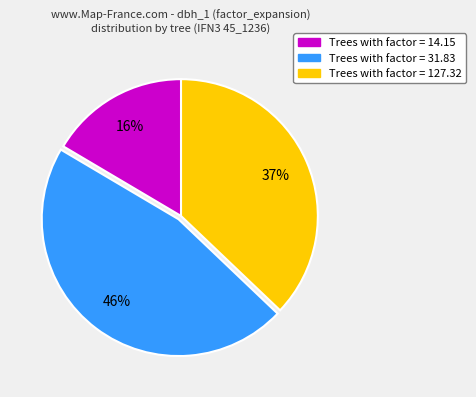

Is there any slice that represents more than half of the pie?

No